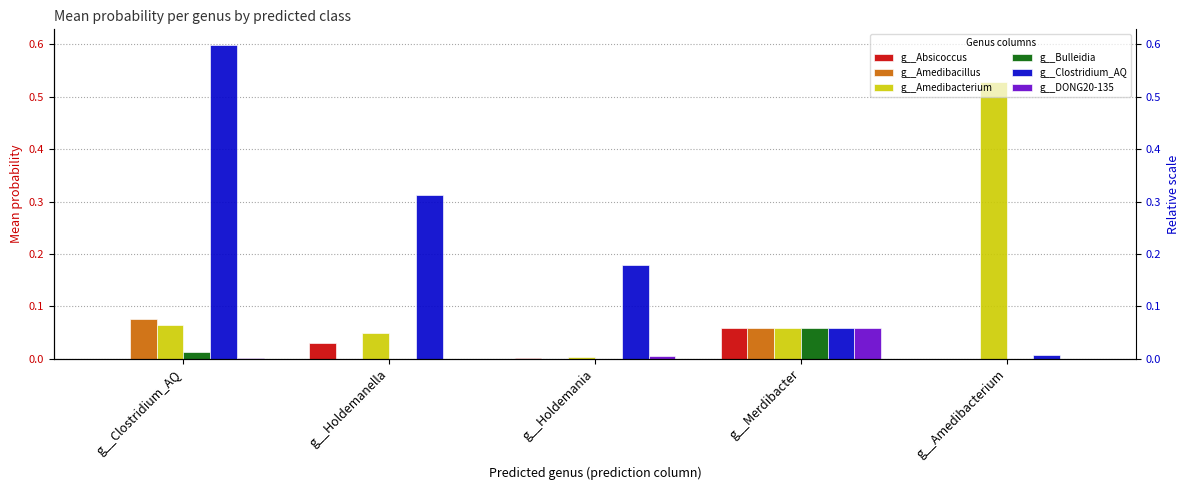

What are all the series names shown in the legend?

g__Absicoccus, g__Amedibacillus, g__Amedibacterium, g__Bulleidia, g__Clostridium_AQ, g__DONG20-135